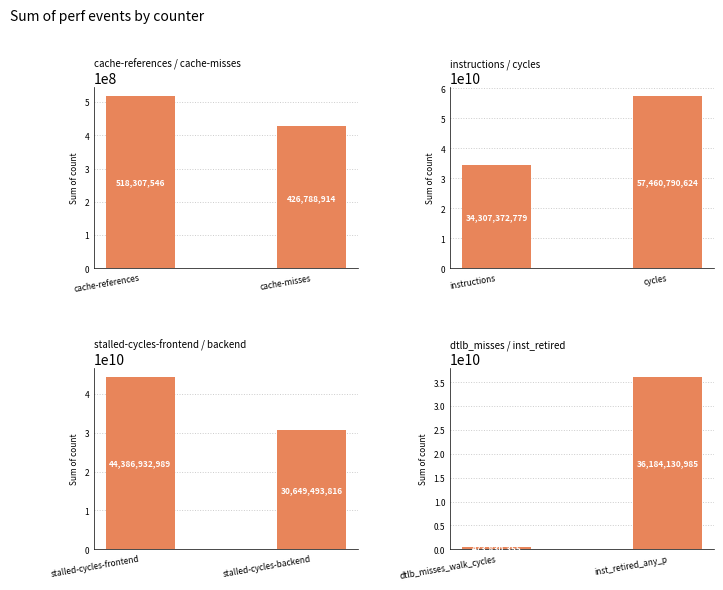

What position from the left is cache-references?

1